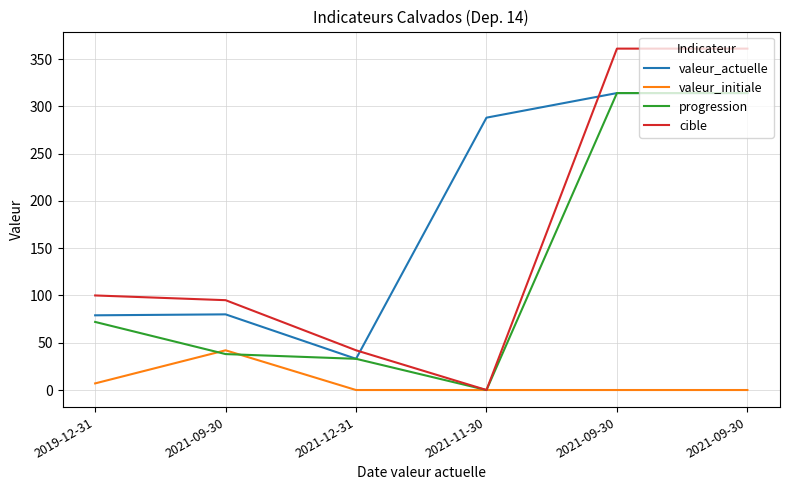

What is the spread (max minus min) of values at 2021-09-30?

57